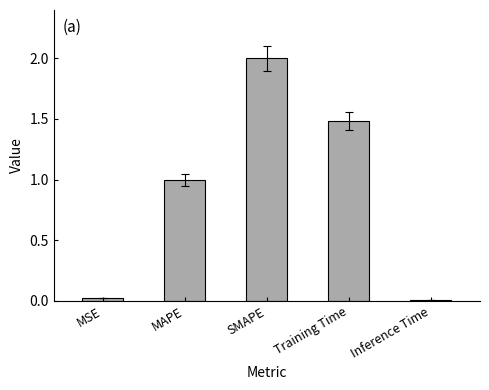

What is the average value?

0.9